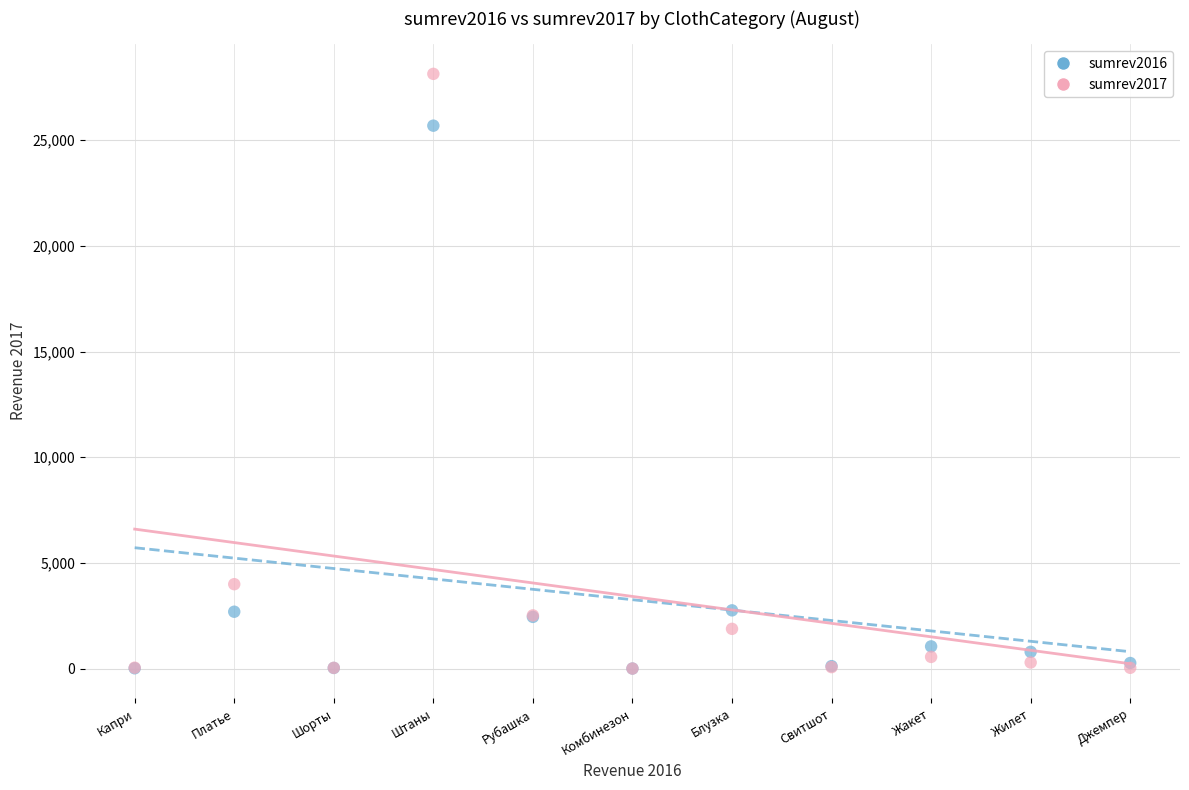

Across all series, what Y value is closest to 14069?

3992.0